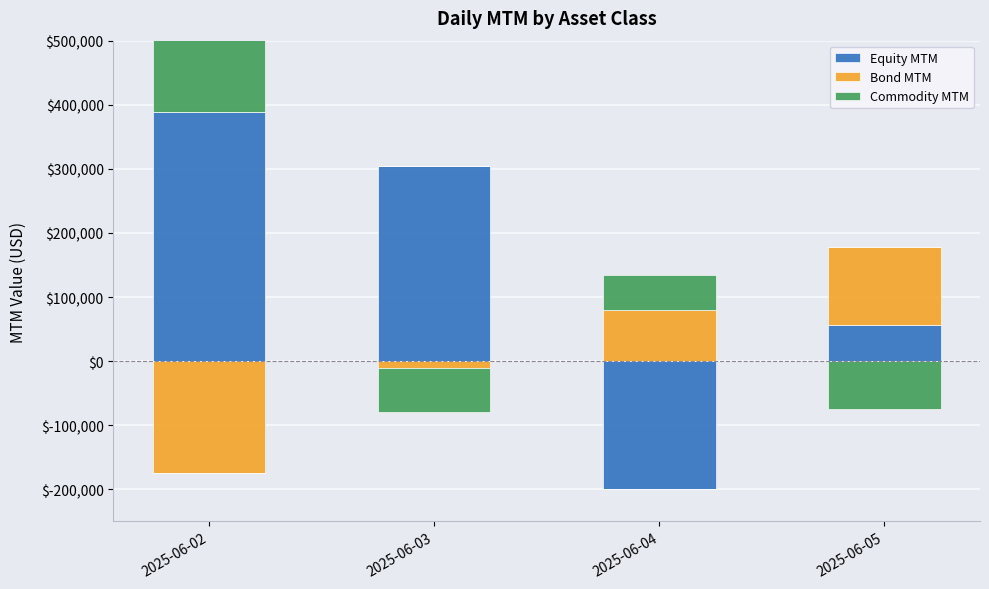

What is the value of the Commodity MTM bar at the 3rd from the left?

55065.0